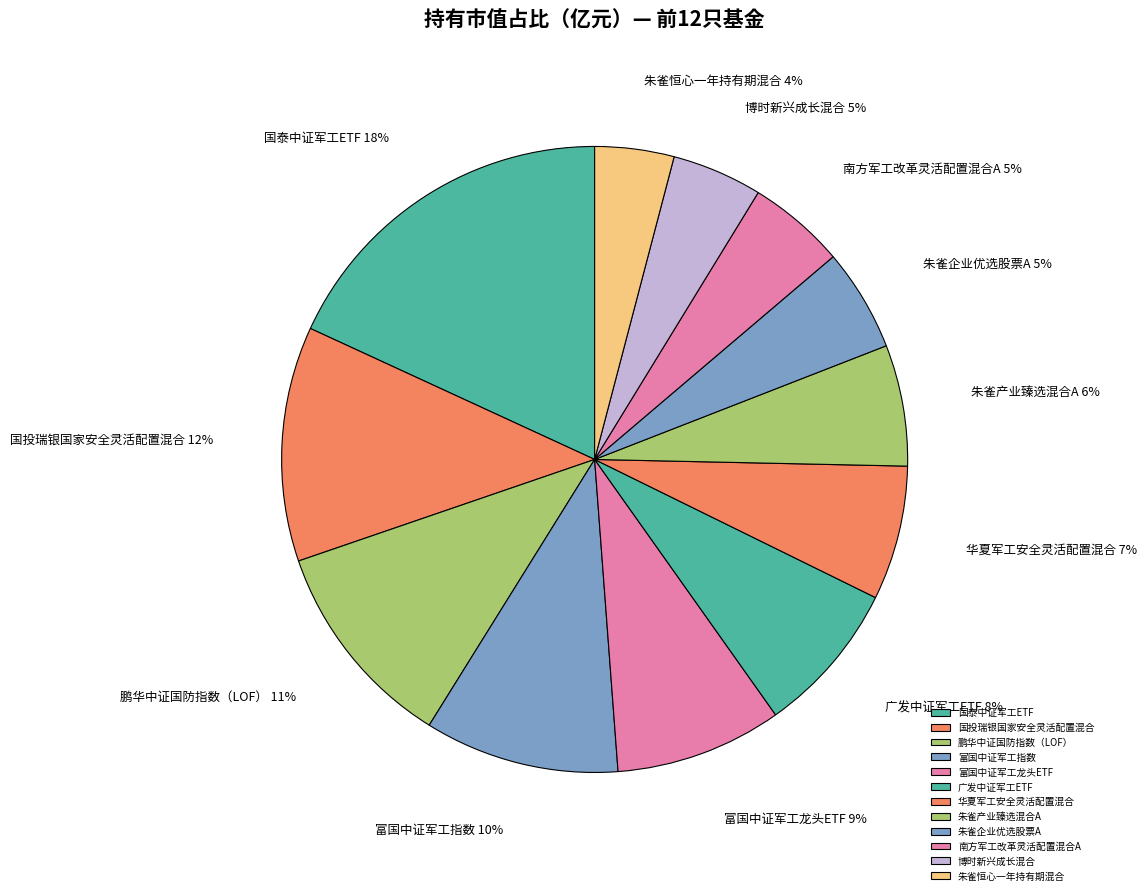

Combined, do 朱雀产业臻选混合A and 朱雀企业优选股票A account for over 50%?

No